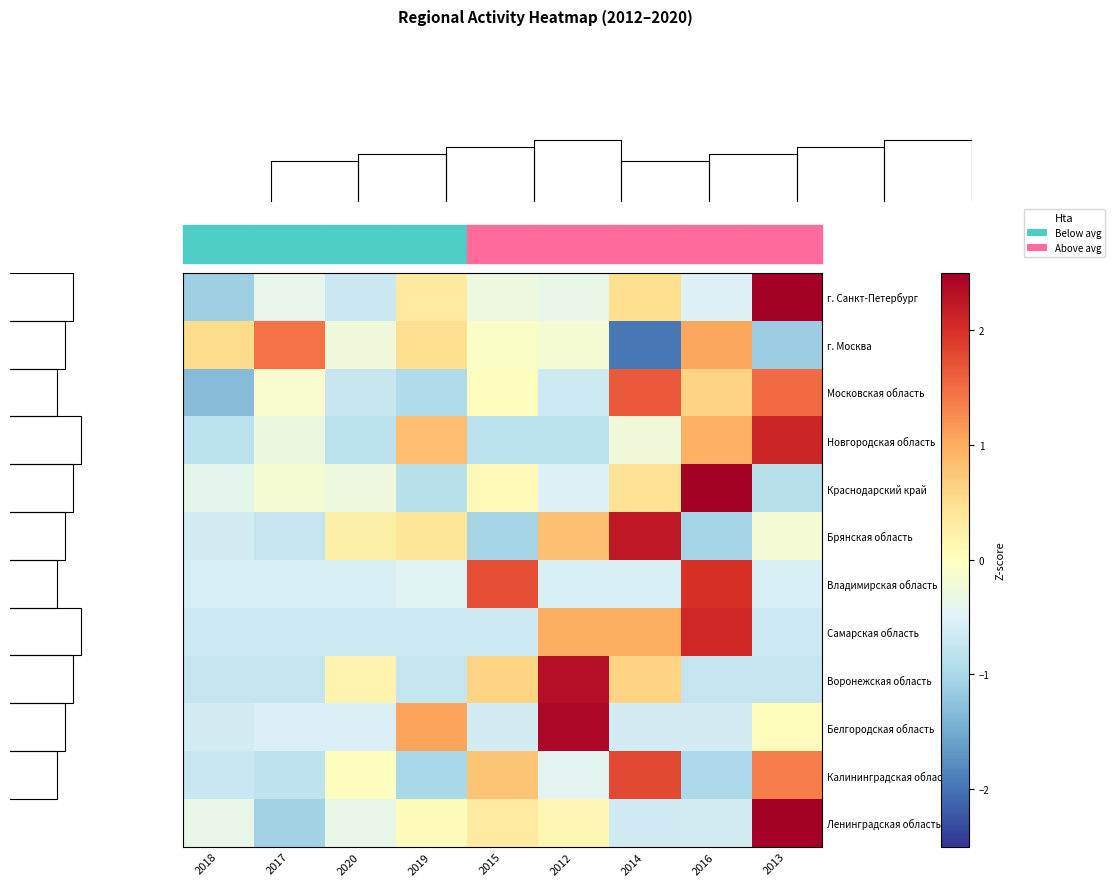

What is the difference between the maximum and minimum values in the Самарская область series?

2.8